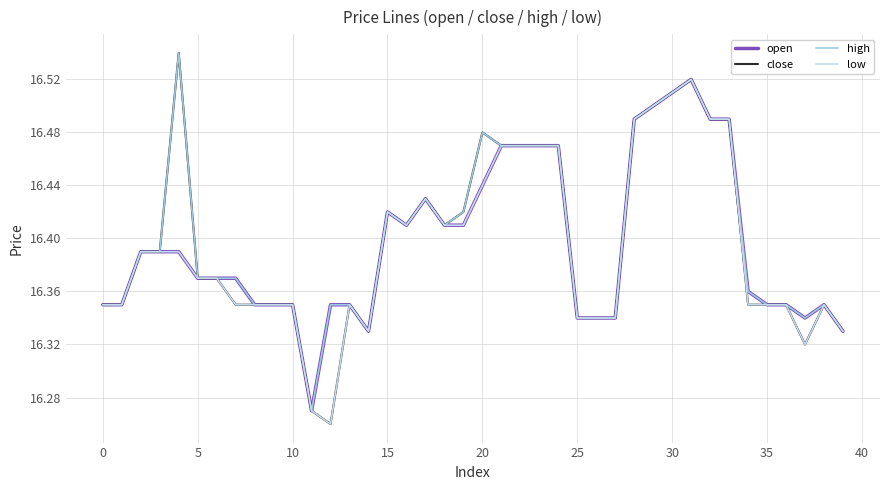

Which series has the largest range (max minus min)?

close